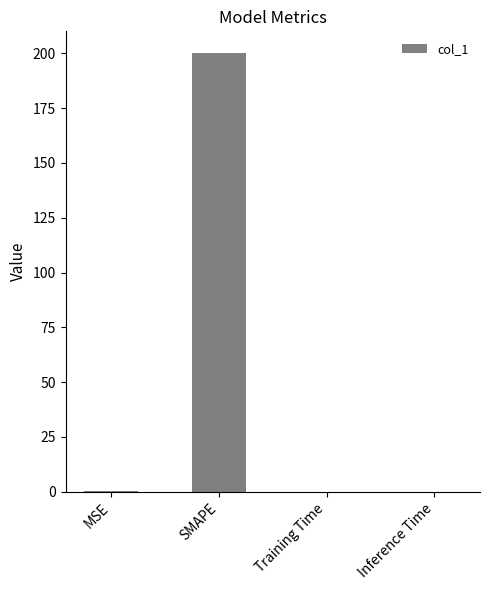

How many distinct data groups are displayed?

1